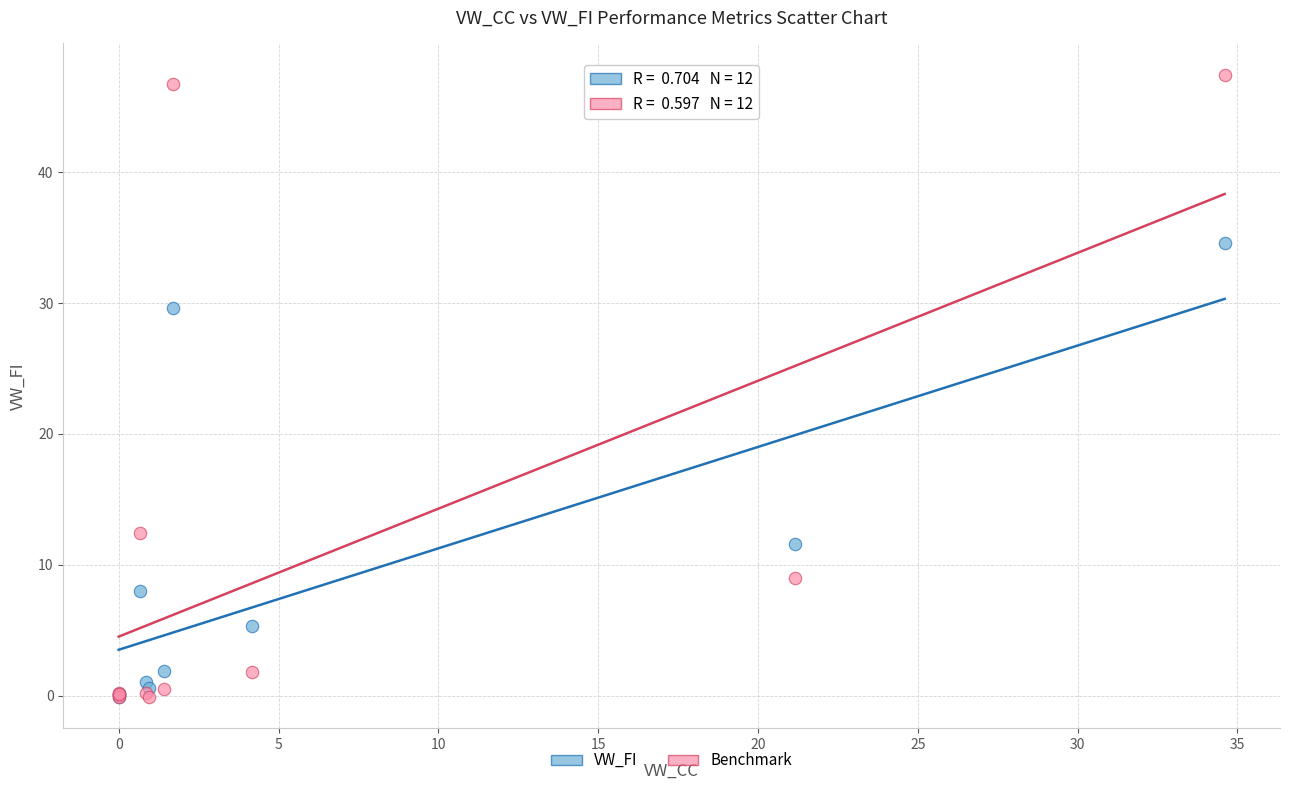

In the VW_FI series, what Y value is closest to 17?

11.6